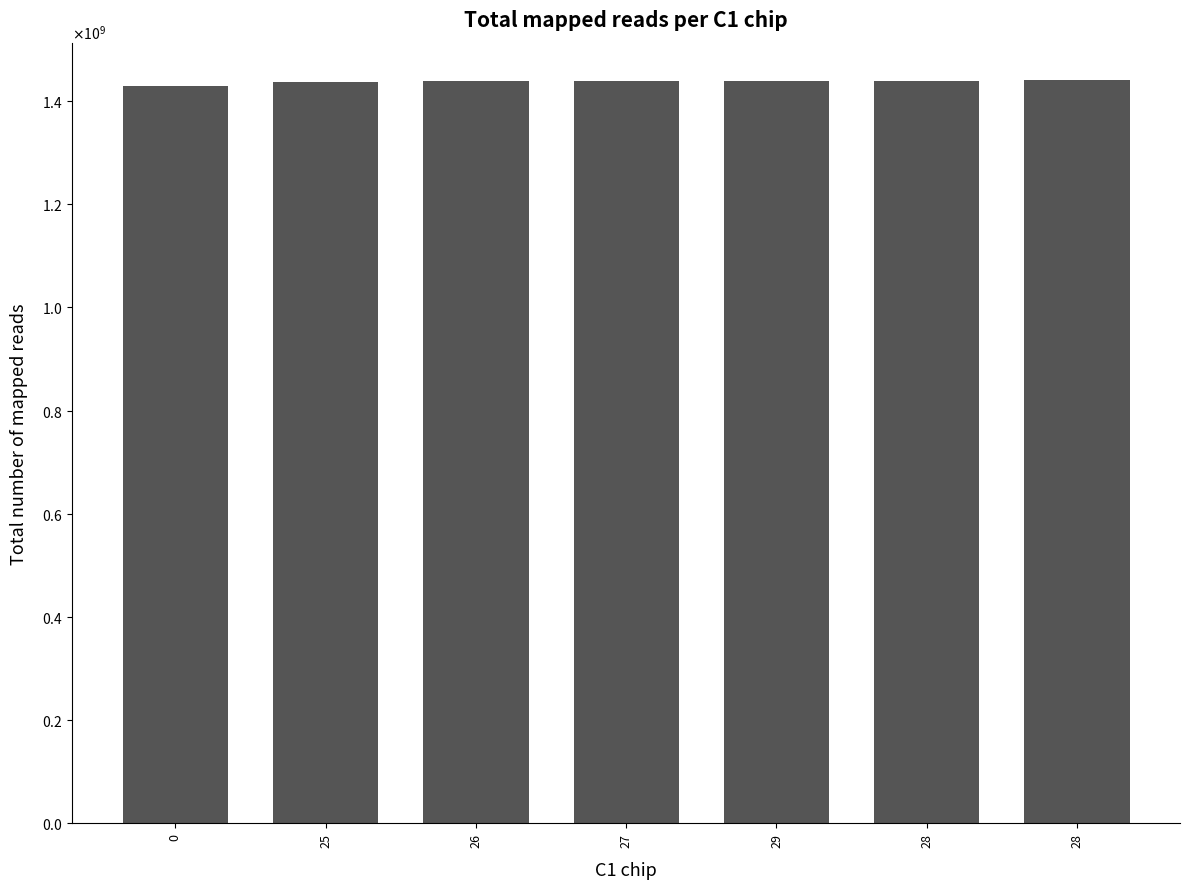

What is the change in value from 28 to 28?

+1284607